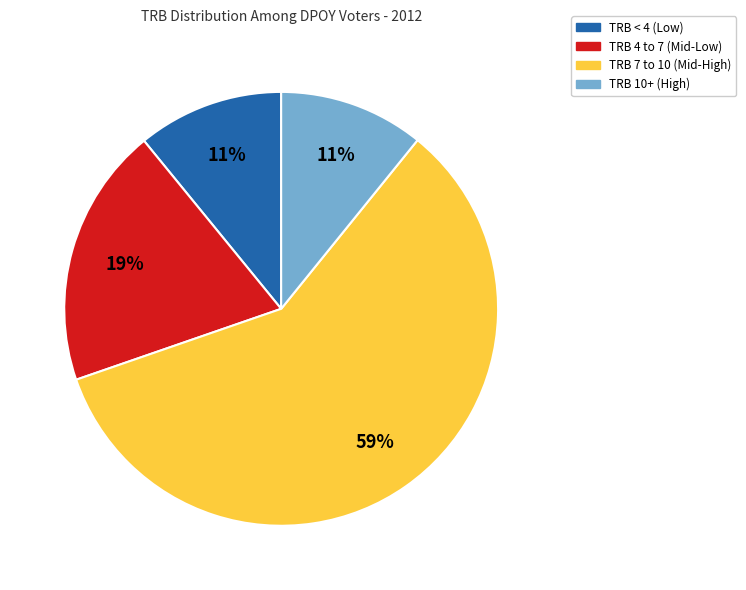

Does any single category account for the majority?

Yes